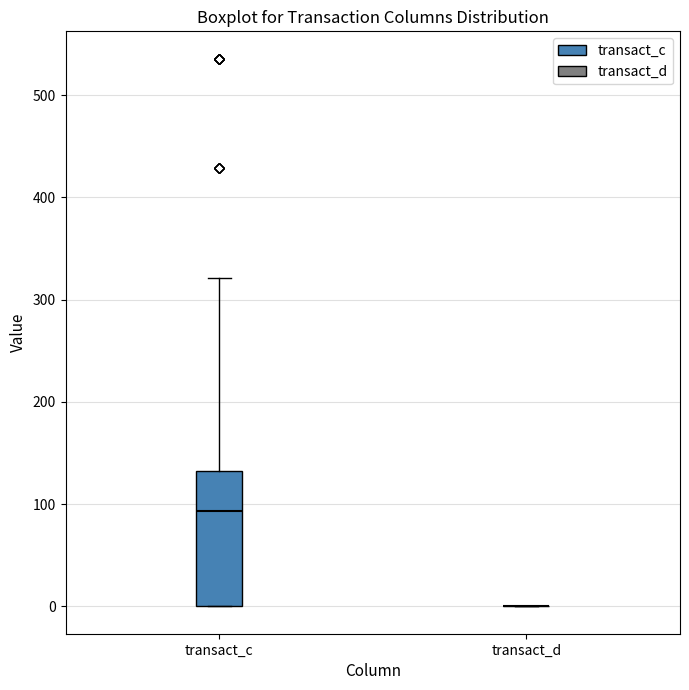

Where is the upper edge of the box for transact_c on the y-axis? The values are not printed on the chart, so give them approximately, as read against the axis.

130